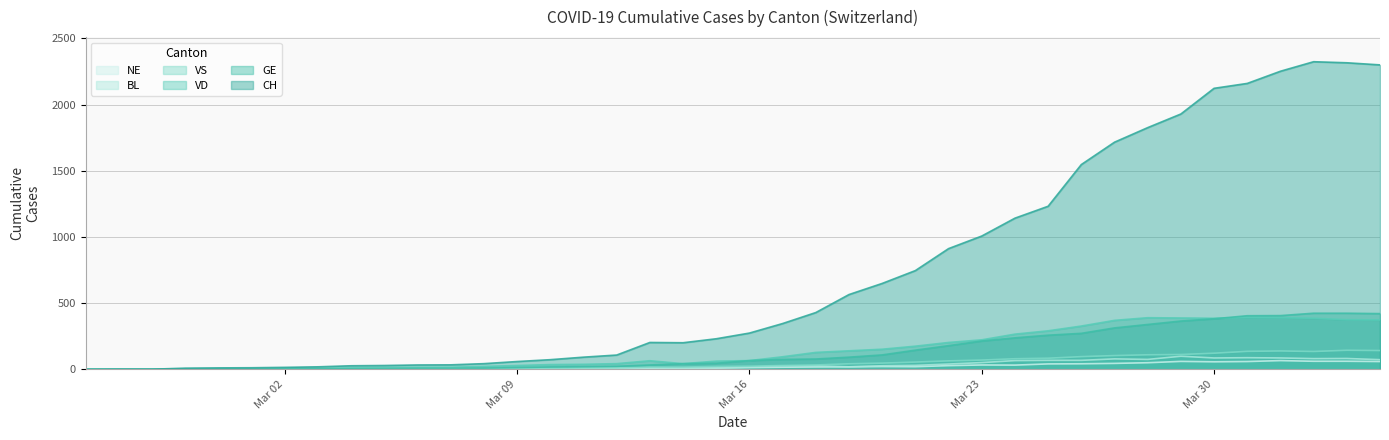

Where is the first local maximum for BL?

2020-03-10